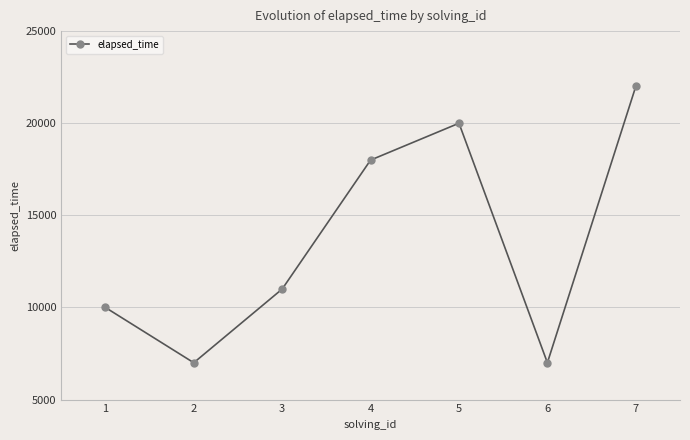

What value does the data have at 5?

20000